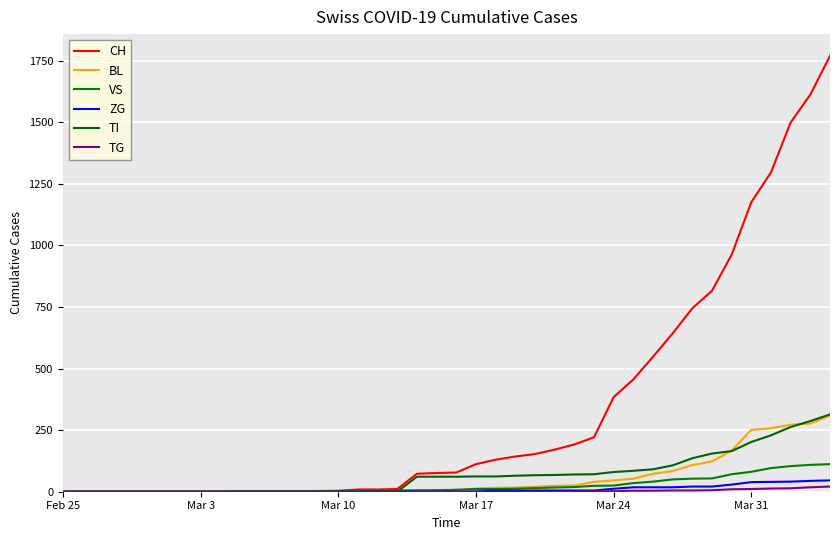

Reading right to left, list all the values displayed in this chart.

CH: 1770	1613	1500	1297	1176	963	816	745	643	548	456	384	221	192	171	153	143	130	112	78	76	73	11	9	9	4	3	2	2	2	2	0	0	0	0	0	0	0	0	0
BL: 309	277	272	258	251	167	123	108	84	73	53	46	40	25	24	20	17	16	13	5	5	2	2	2	2	2	1	0	0	0	0	0	0	0	0	0	0	0	0	0
VS: 112	109	104	96	81	71	54	53	50	41	35	25	24	19	17	15	12	11	11	8	6	6	5	3	3	2	2	2	2	2	2	0	0	0	0	0	0	0	0	0
ZG: 46	44	41	40	39	29	21	21	18	18	18	12	5	5	5	5	5	5	1	0	0	0	0	0	0	0	0	0	0	0	0	0	0	0	0	0	0	0	0	0
TI: 314	287	263	229	202	165	155	136	107	91	85	80	71	70	68	67	65	62	62	61	61	61	0	0	0	0	0	0	0	0	0	0	0	0	0	0	0	0	0	0
TG: 21	18	14	13	11	10	6	5	5	4	4	2	2	0	0	0	0	0	0	0	0	0	0	0	0	0	0	0	0	0	0	0	0	0	0	0	0	0	0	0